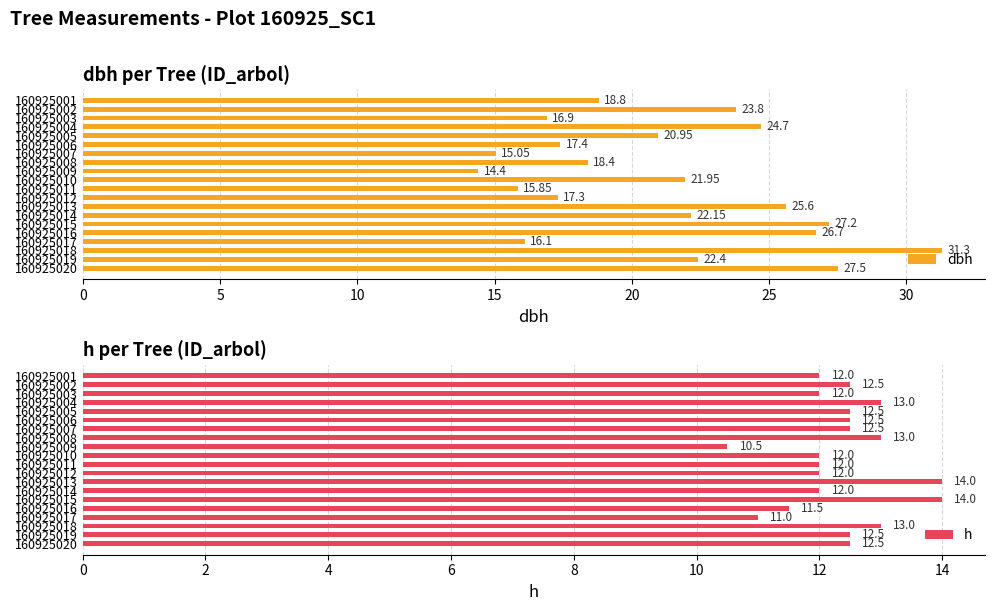

Rank the series by their maximum value, from lowest to highest.

h, dbh